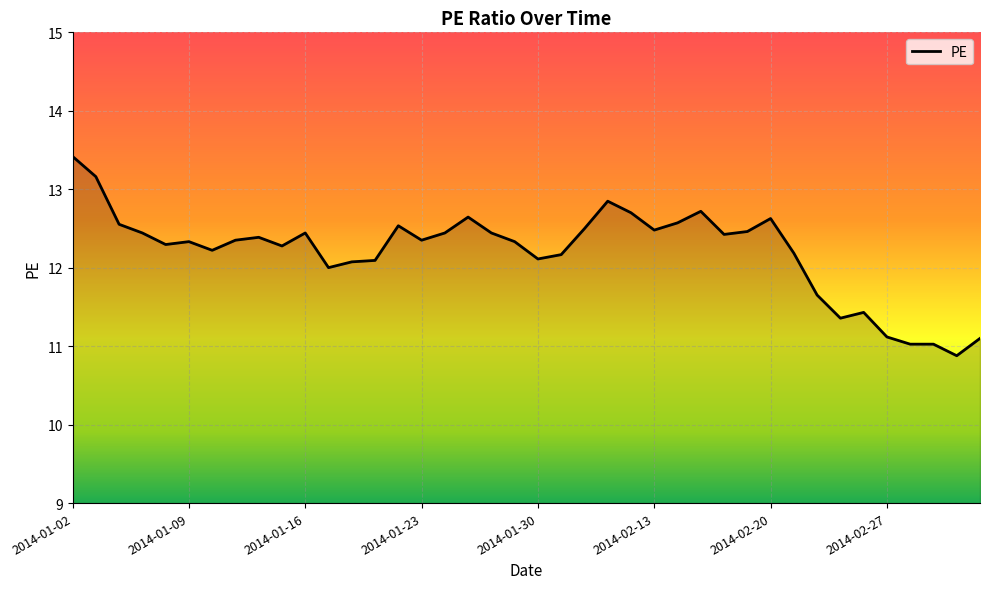

What is the minimum value shown in the chart?

10.9